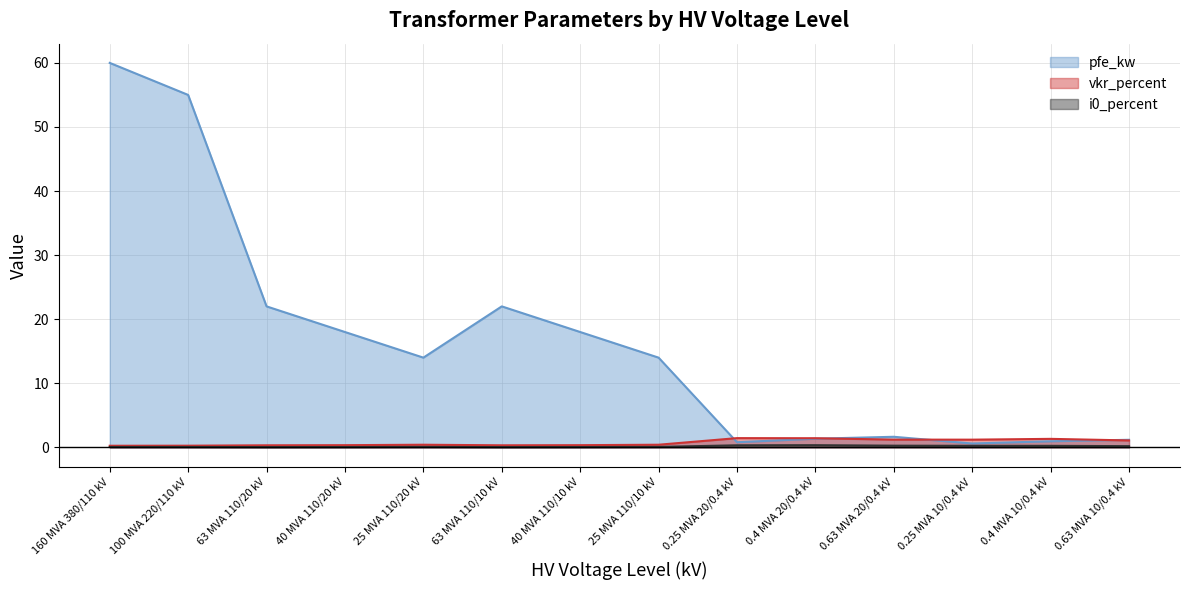

Which series changed the most between 63 MVA 110/20 kV and 40 MVA 110/20 kV?

pfe_kw